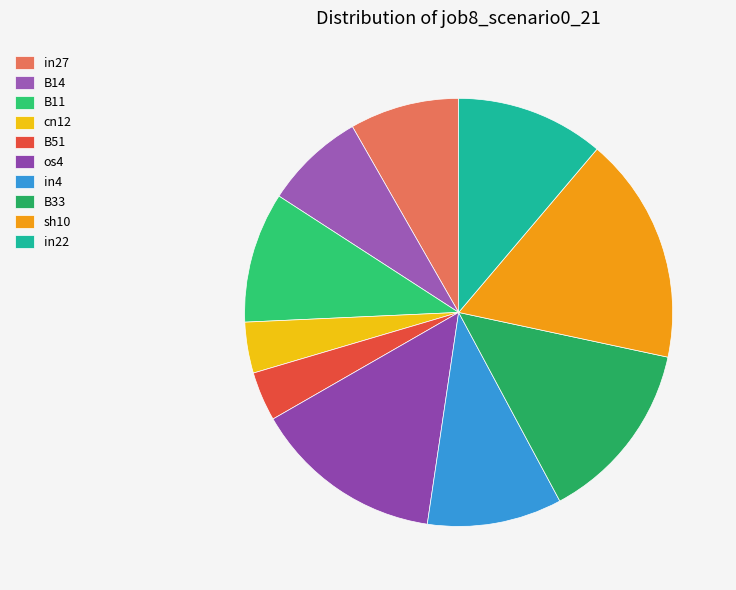

Count the number of slices in the pie.

10